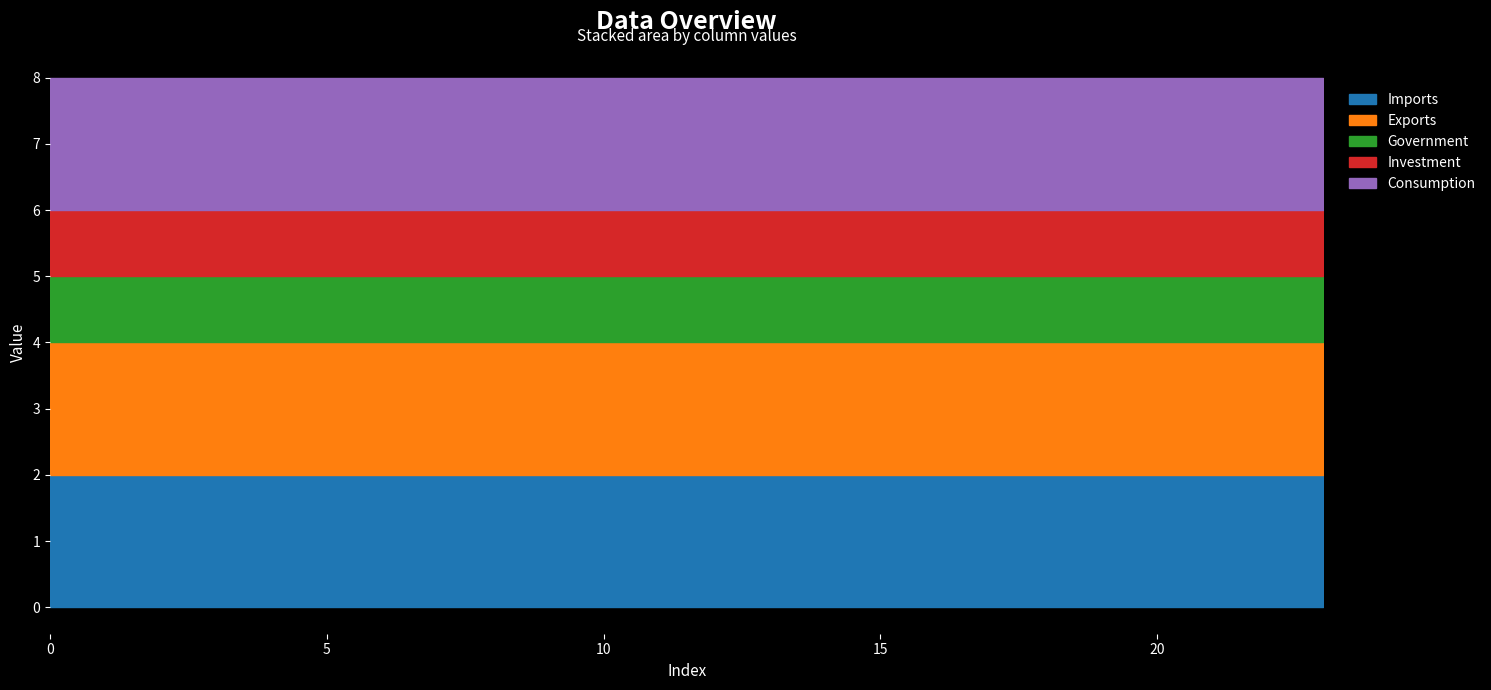

True or false: Exports and Consumption cross at least once.

False